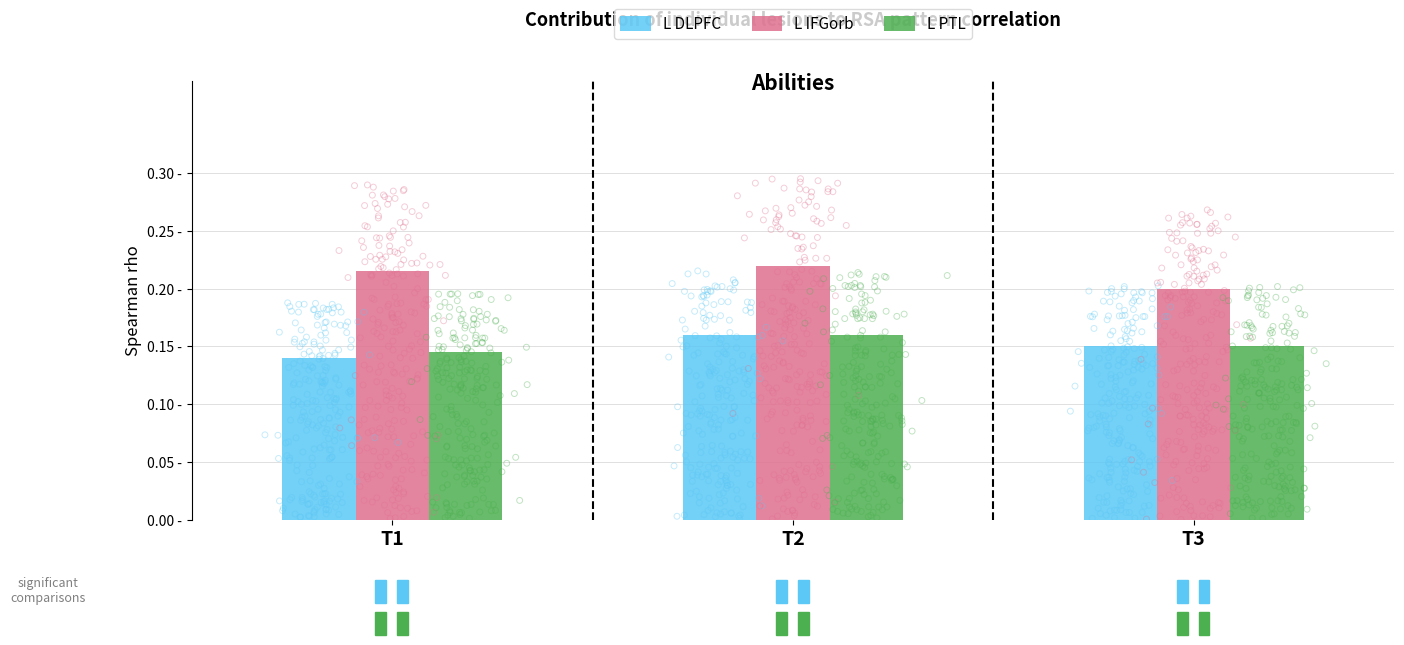

Which series reaches the maximum Y coordinate?

L IFGorb